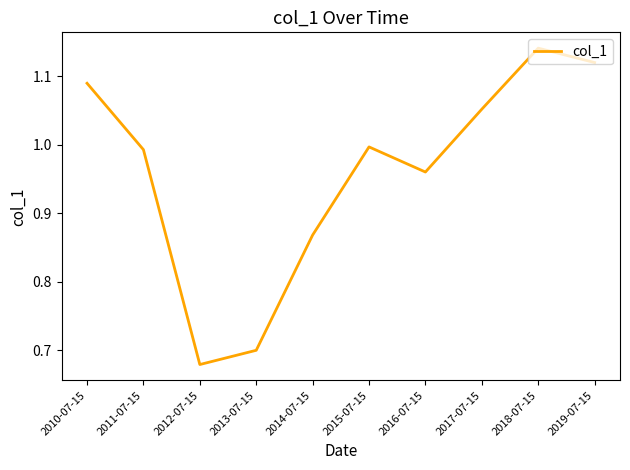

At which category does the chart reach its minimum across all series?

2012-07-15